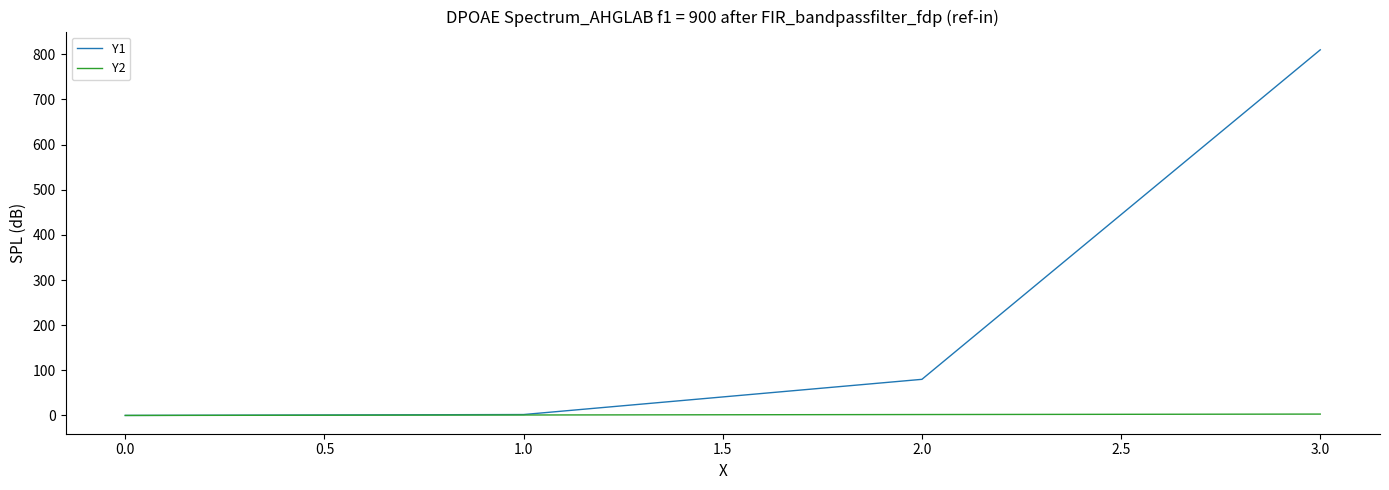

At which category is the sum across all series the highest?

3.0